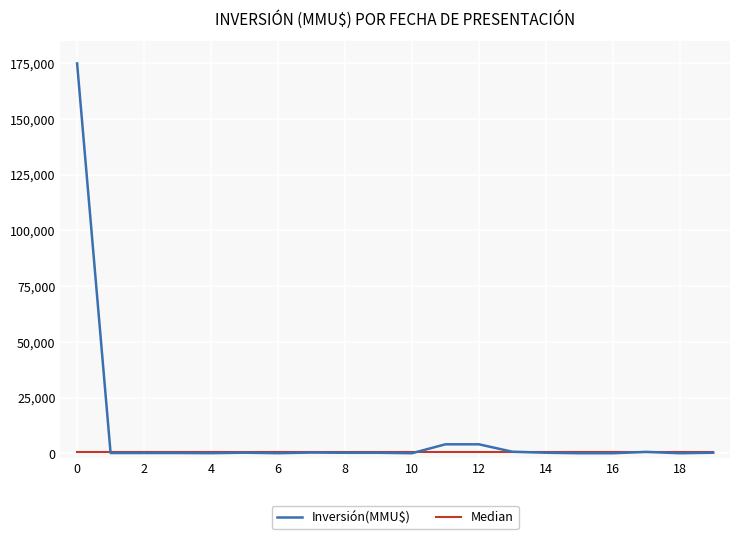

Which series has the largest range (max minus min)?

Inversión(MMU$)